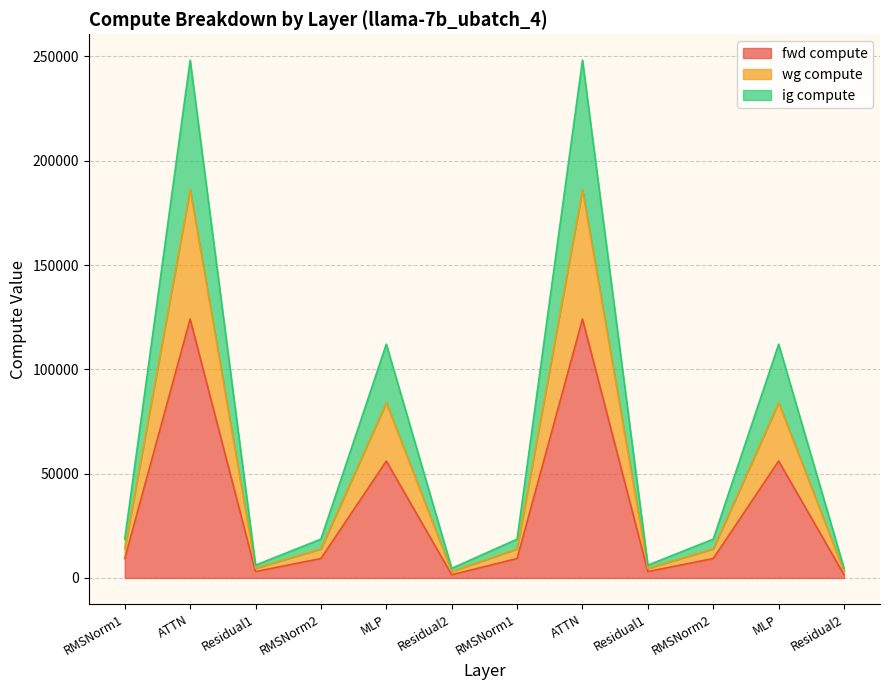

Which category has the lowest value in the wg compute series?

Residual2